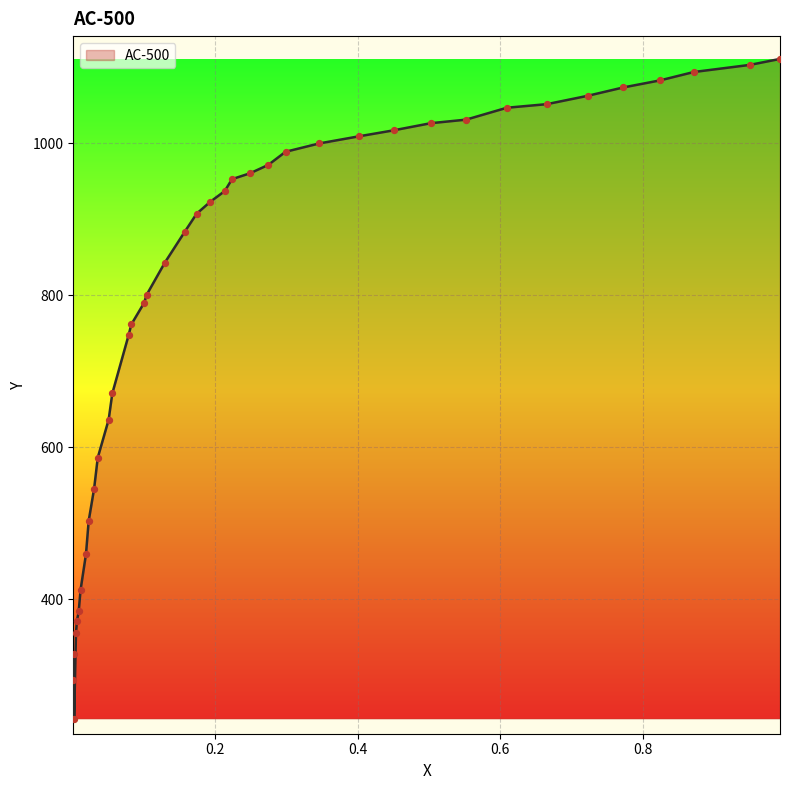

What is the change in value from 9 to 35?

-670.5